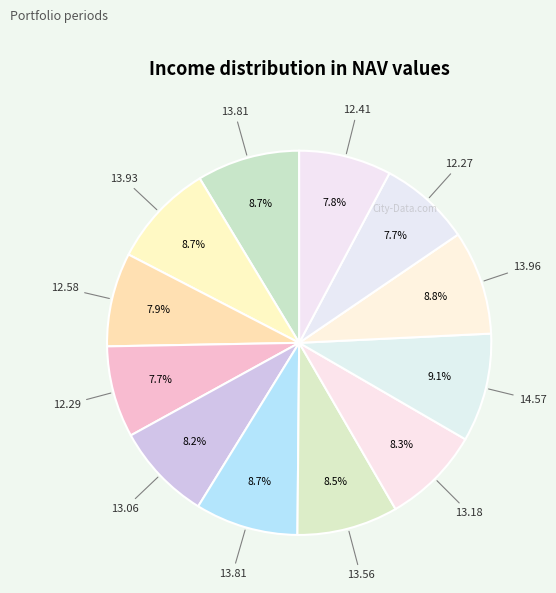

Count the number of slices in the pie.

12